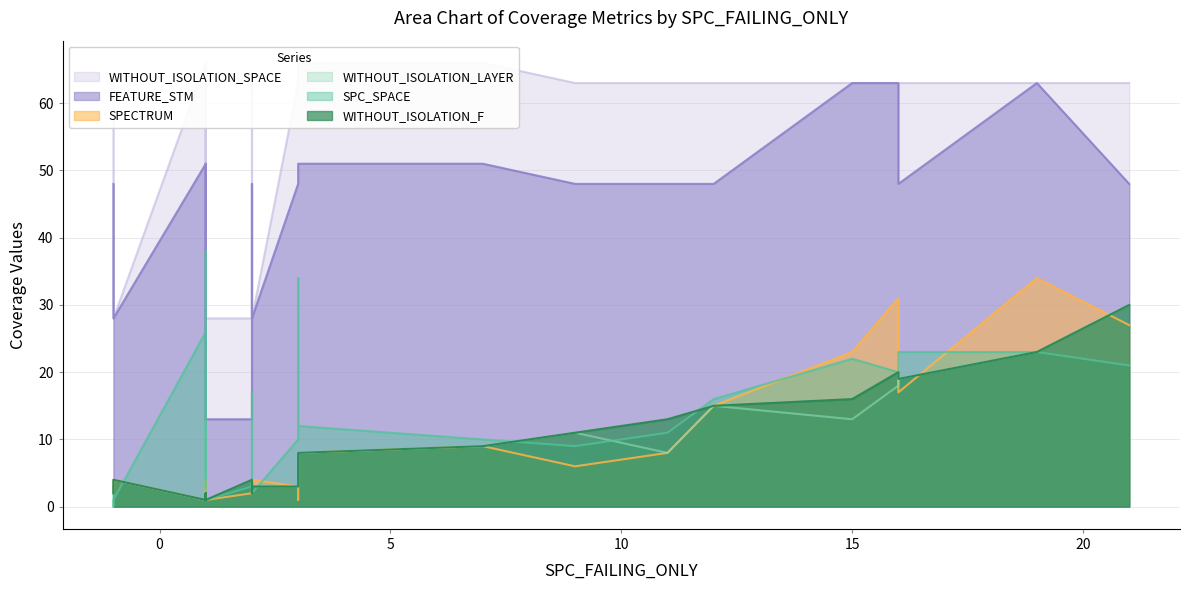

Reading left to right, what are all the values shown in this chart?

SPC_SPACE: 12	20	11	34	3	16	26	3	23	17	18	2	3	1	23	22	21	3	38	0	1	9	10	10
WITHOUT_ISOLATION_F: 8	20	13	4	2	15	1	2	19	2	4	3	2	1	23	16	30	4	1	4	4	11	3	9
WITHOUT_ISOLATION_LAYER: 8	18	8	4	2	15	1	2	19	2	4	3	2	1	23	13	30	4	1	4	4	11	3	9
SPECTRUM: 8	31	8	1	2	15	1	4	17	2	1	4	2	1	34	23	27	2	1	4	4	6	3	9
FEATURE_STM: 51	63	48	48	48	48	51	28	48	48	48	28	13	13	63	63	48	13	51	28	28	48	48	51
WITHOUT_ISOLATION_SPACE: 66	63	63	63	63	63	66	28	63	63	63	28	28	28	63	63	63	28	66	28	28	63	63	66